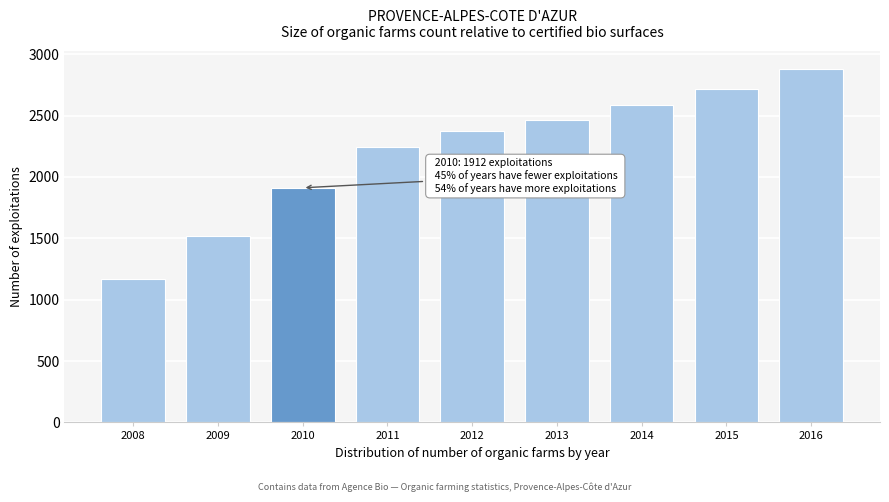

Reading left to right, list all the values displayed in this chart.

1170	1520	1912	2241	2372	2465	2584	2715	2882